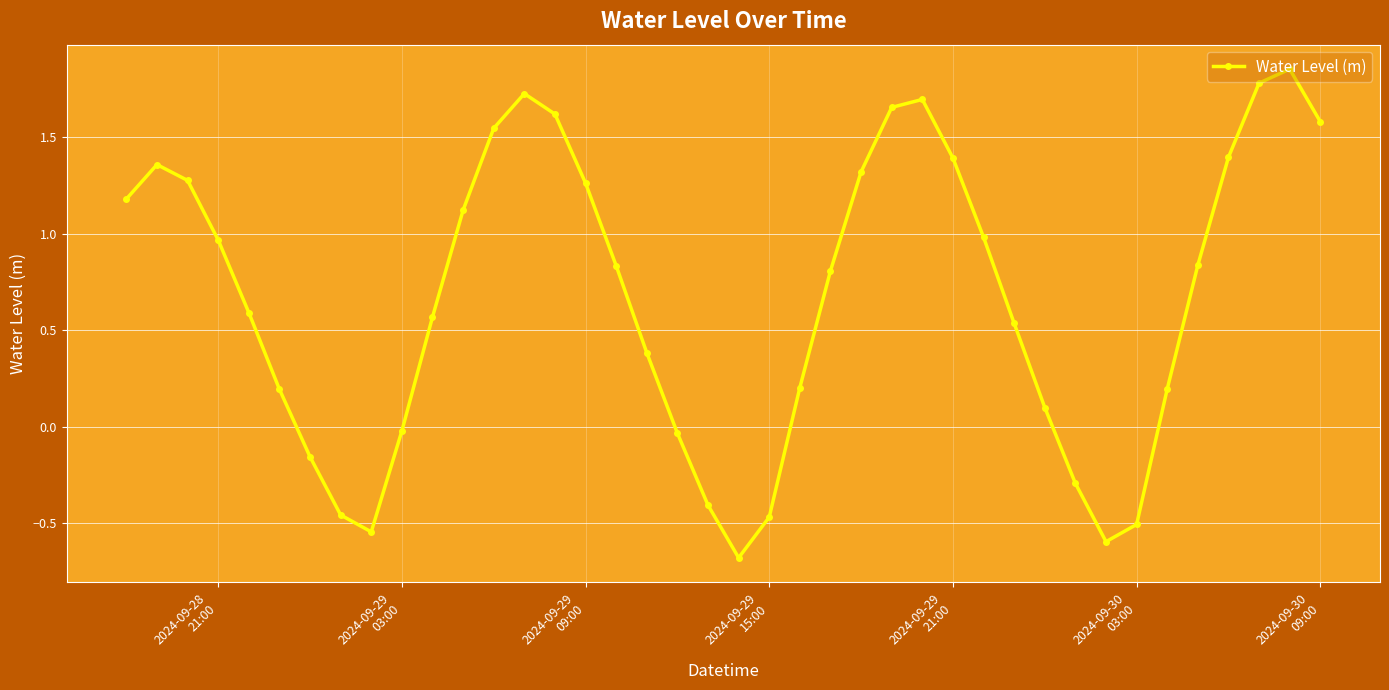

How many series are shown in this chart?

1